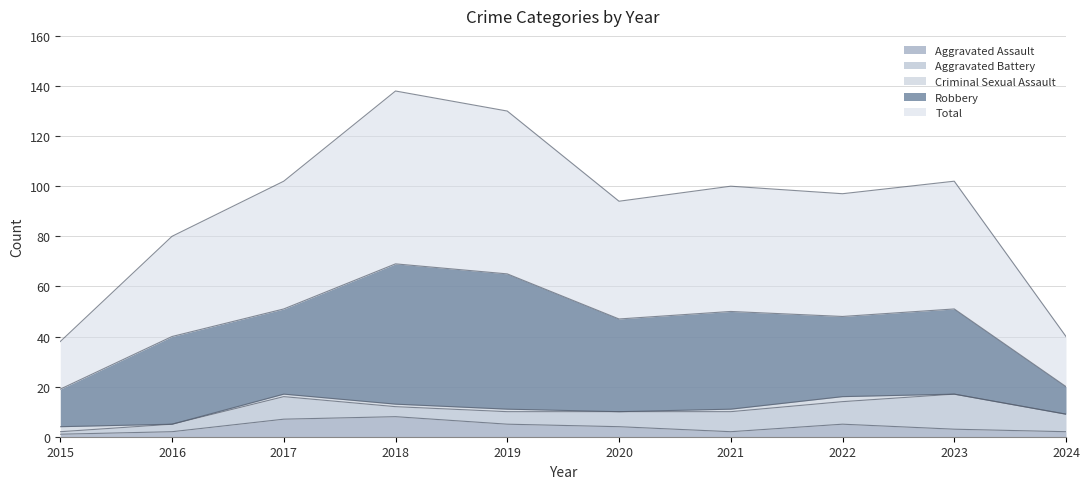

At how many categories does at least one series exceed 62?

2